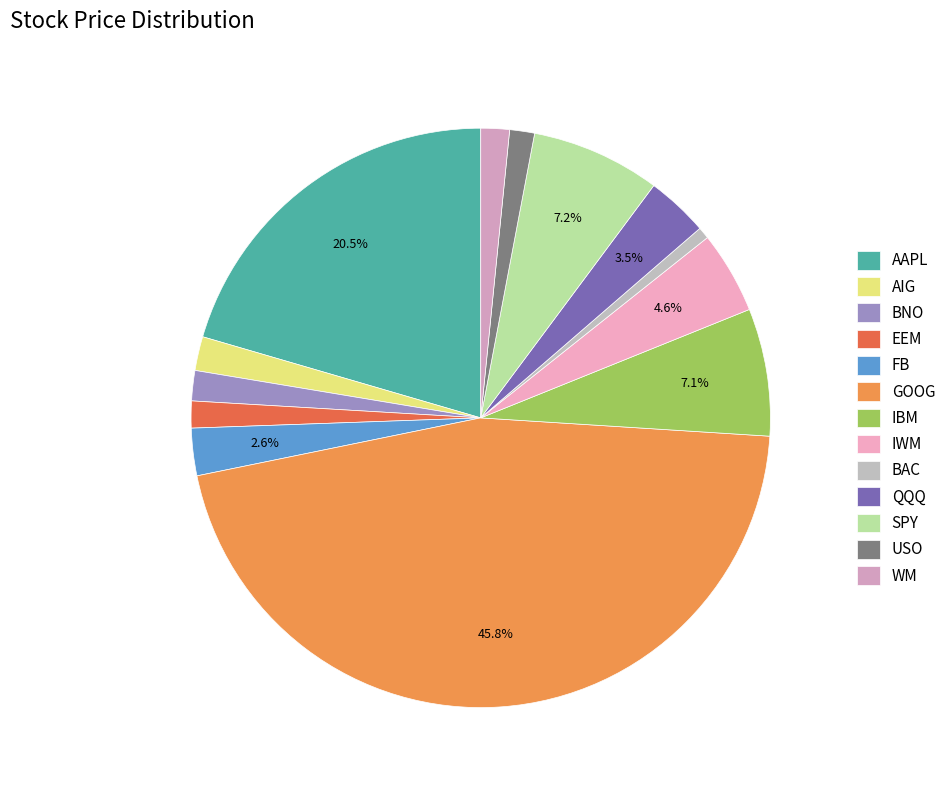

Is it true that BAC is 1% of the pie?

True